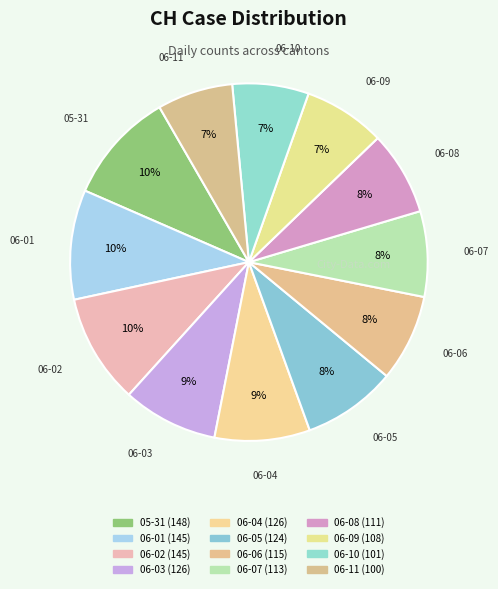

Count the number of slices in the pie.

12